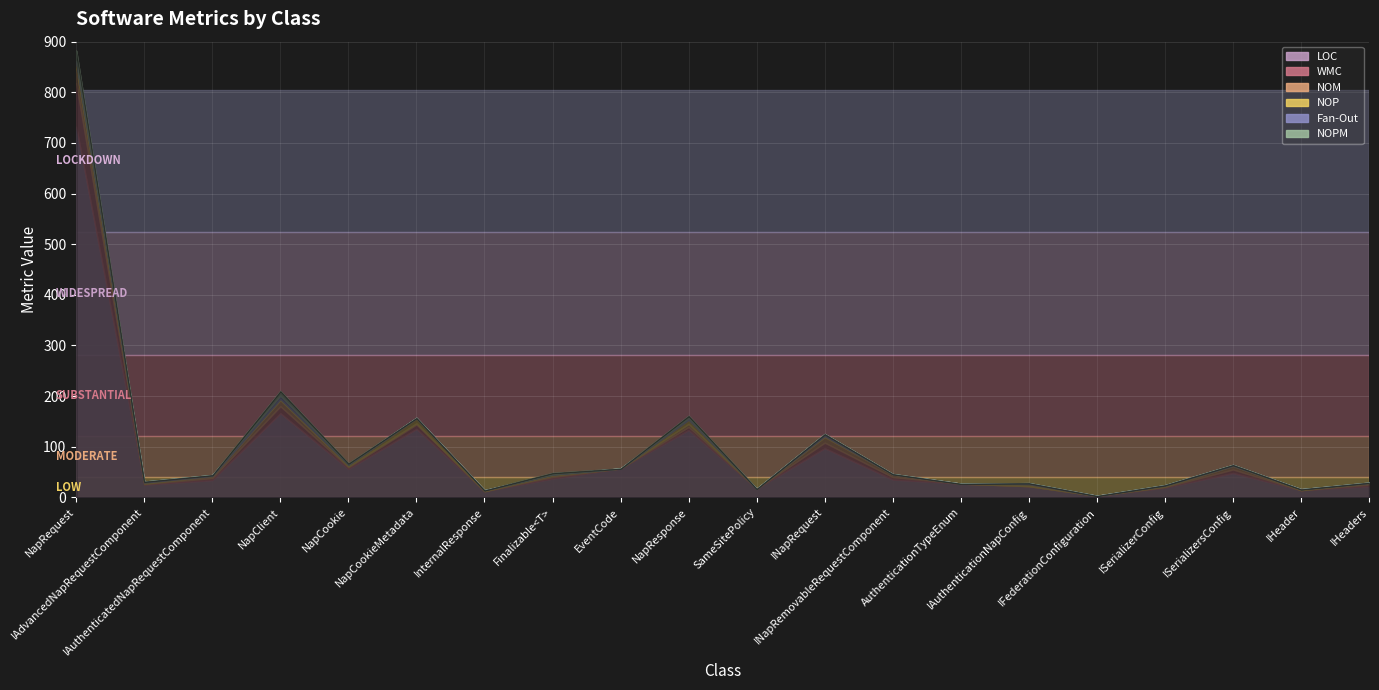

Which label corresponds to the largest value in the chart?

NapRequest